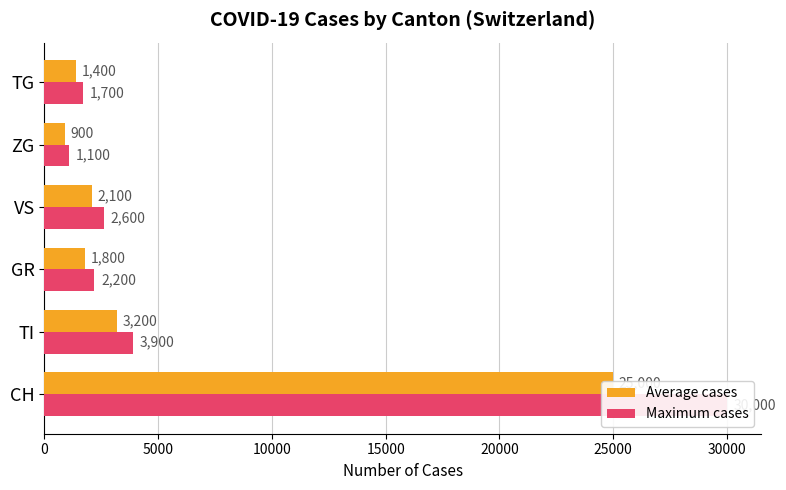

What is the value of the Maximum cases bar at the 4th from the left?

2600